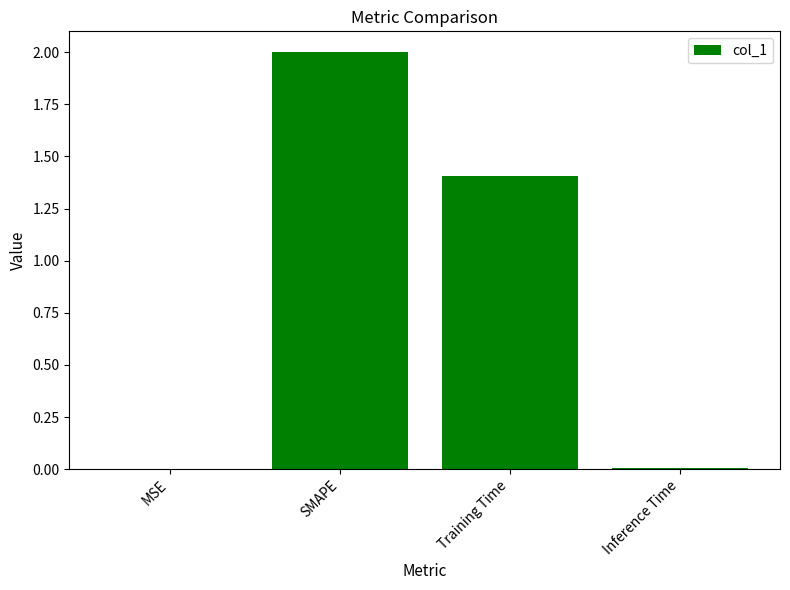

Count the number of data series in this chart.

1